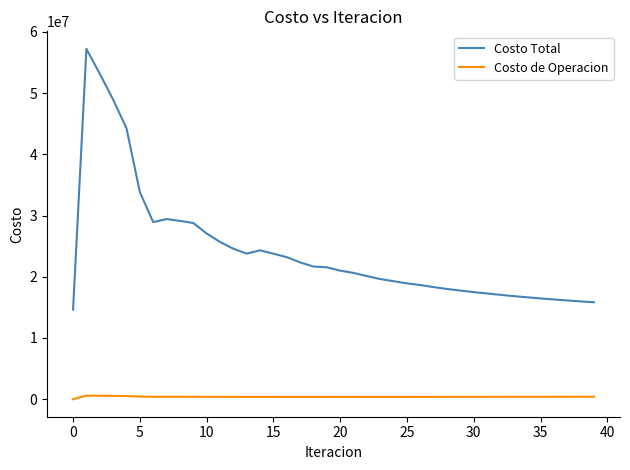

How many categories are shown in the chart?

40